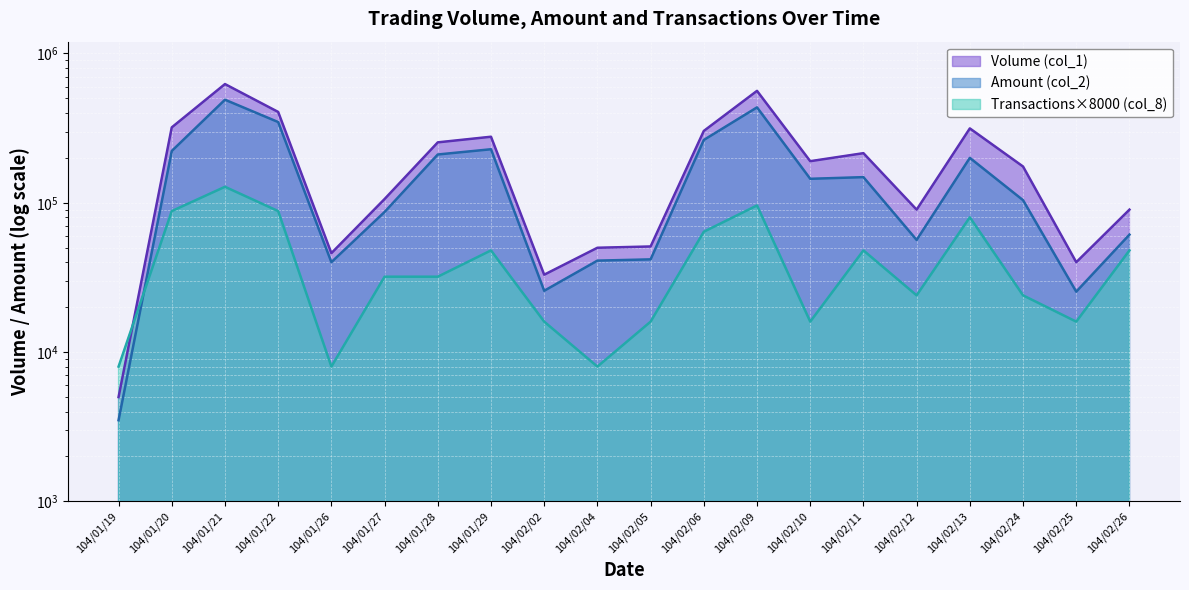

What is the average value of the Transactions (col_8) series?

44400